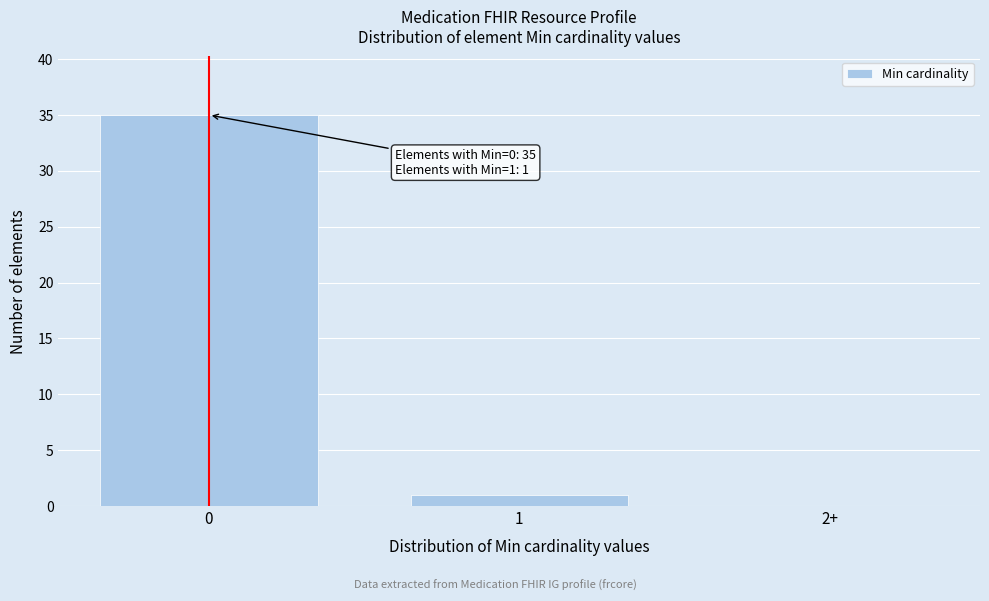

Reading left to right, extract all data points from this chart.

0=35	1=1	2+=0